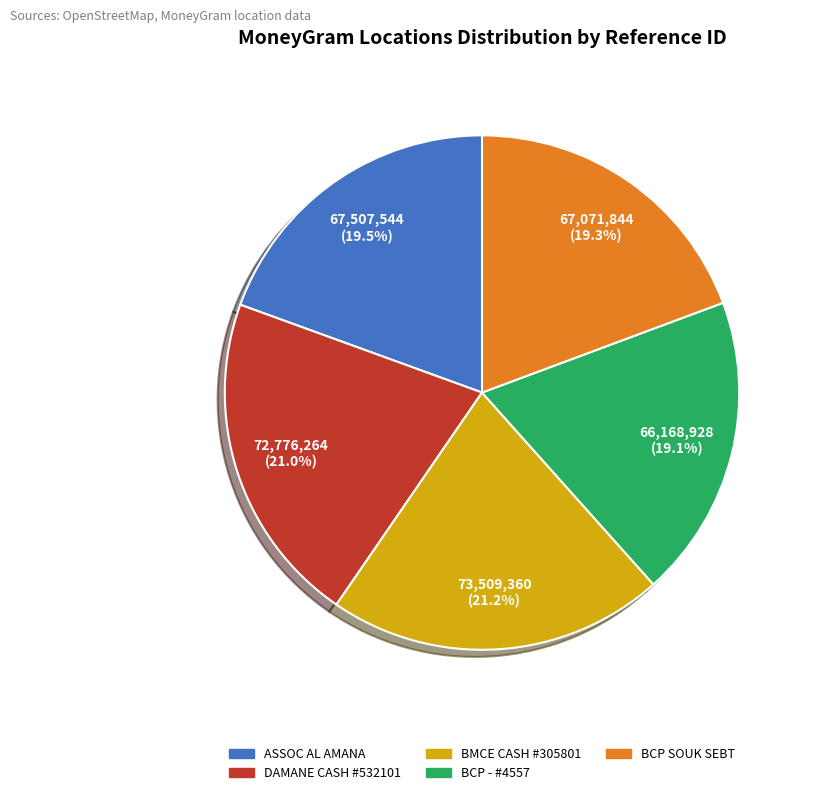

How many segments does this pie chart have?

5